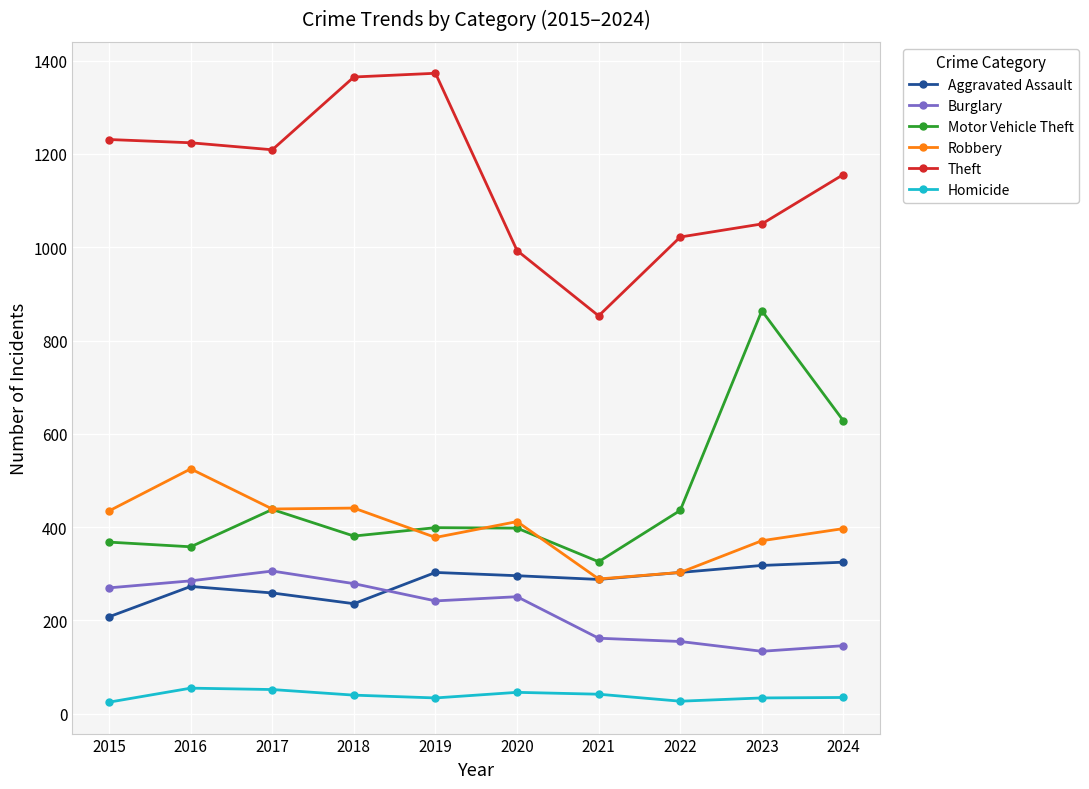

What is the value of the Burglary point at the 10th from the left?

146